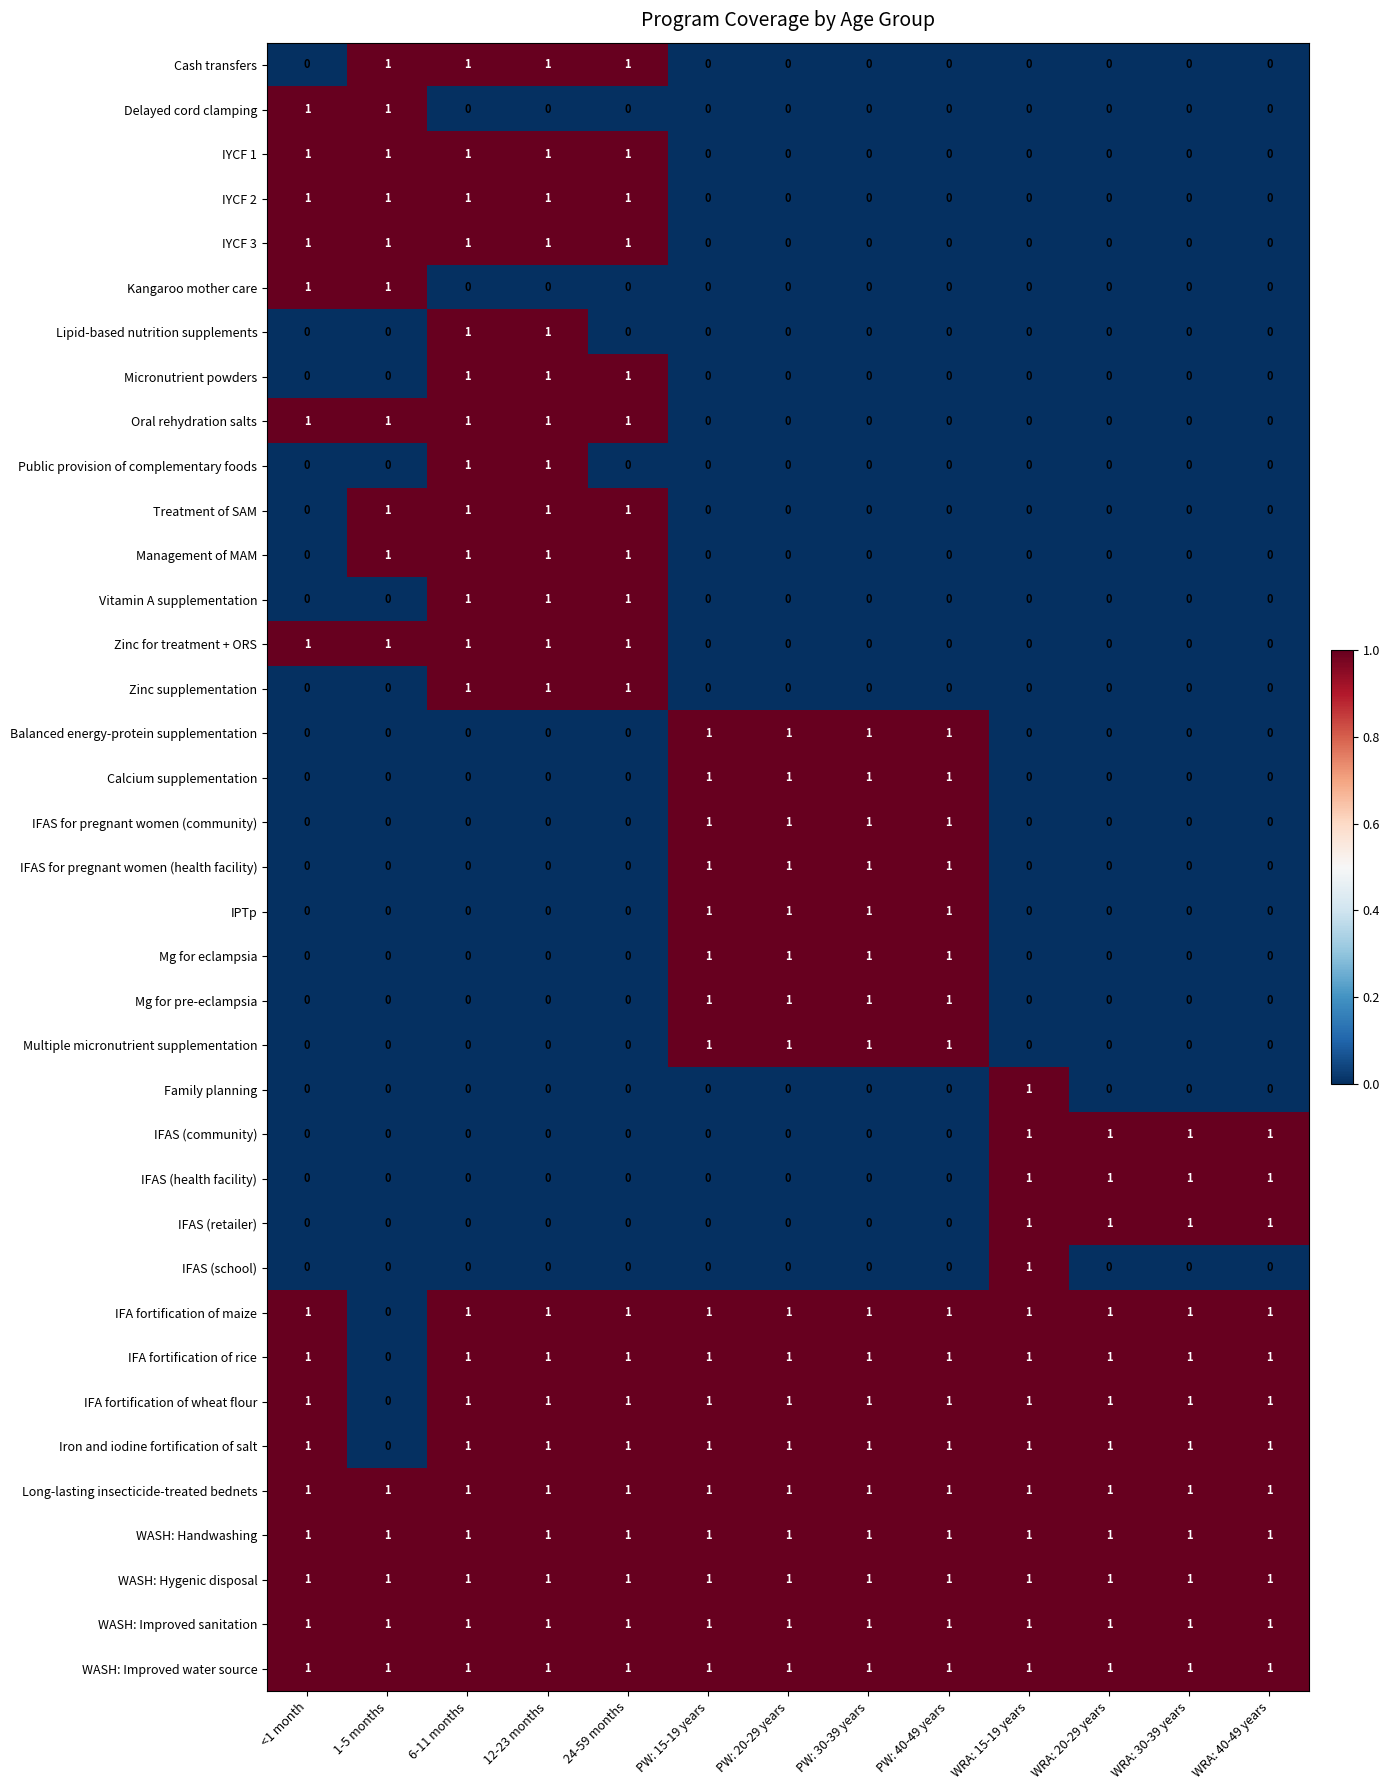

What is the total value across all series at <1 month?

16